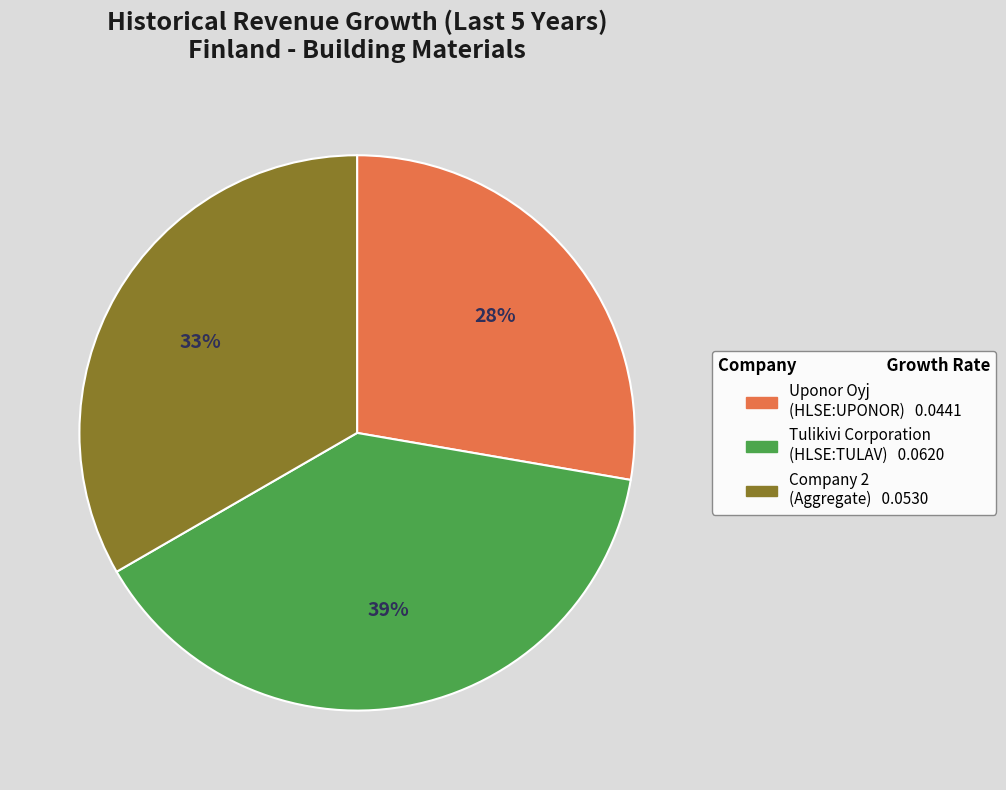

To the nearest percent, what is the average slice percentage?

33%